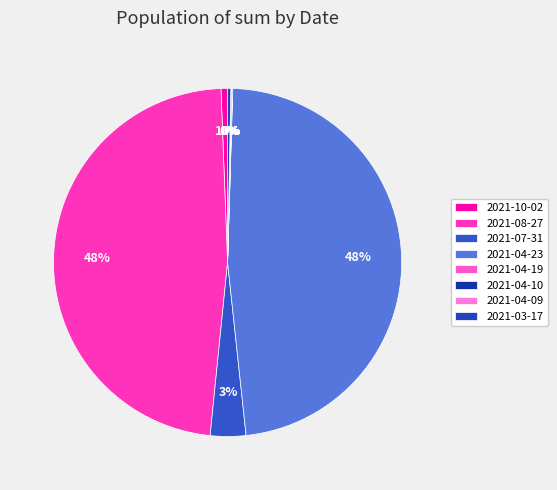

How many segments does this pie chart have?

8